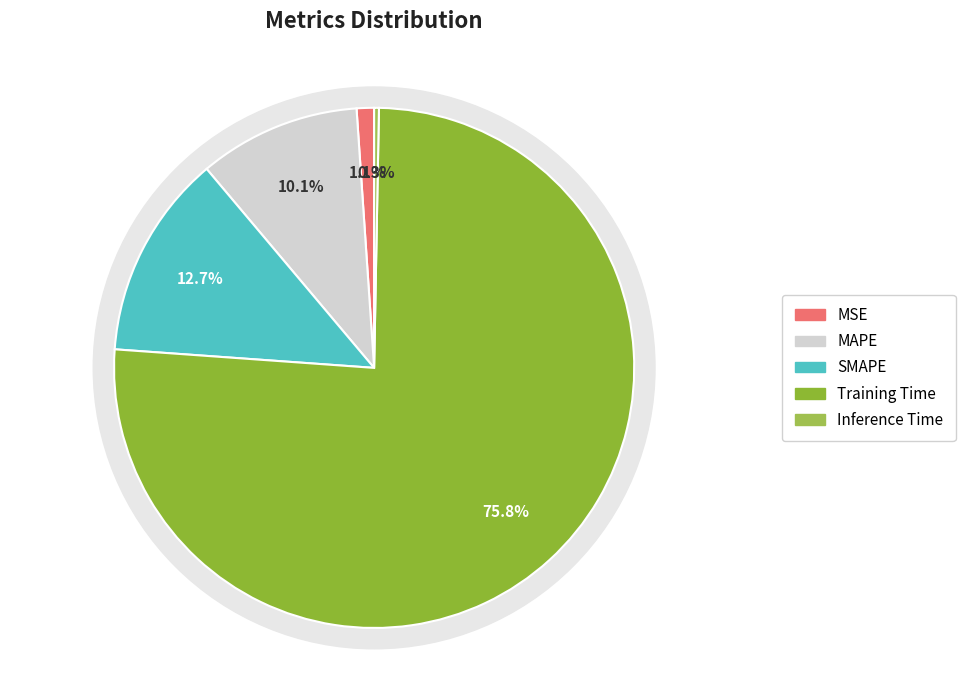

Is Training Time the majority of the pie?

Yes